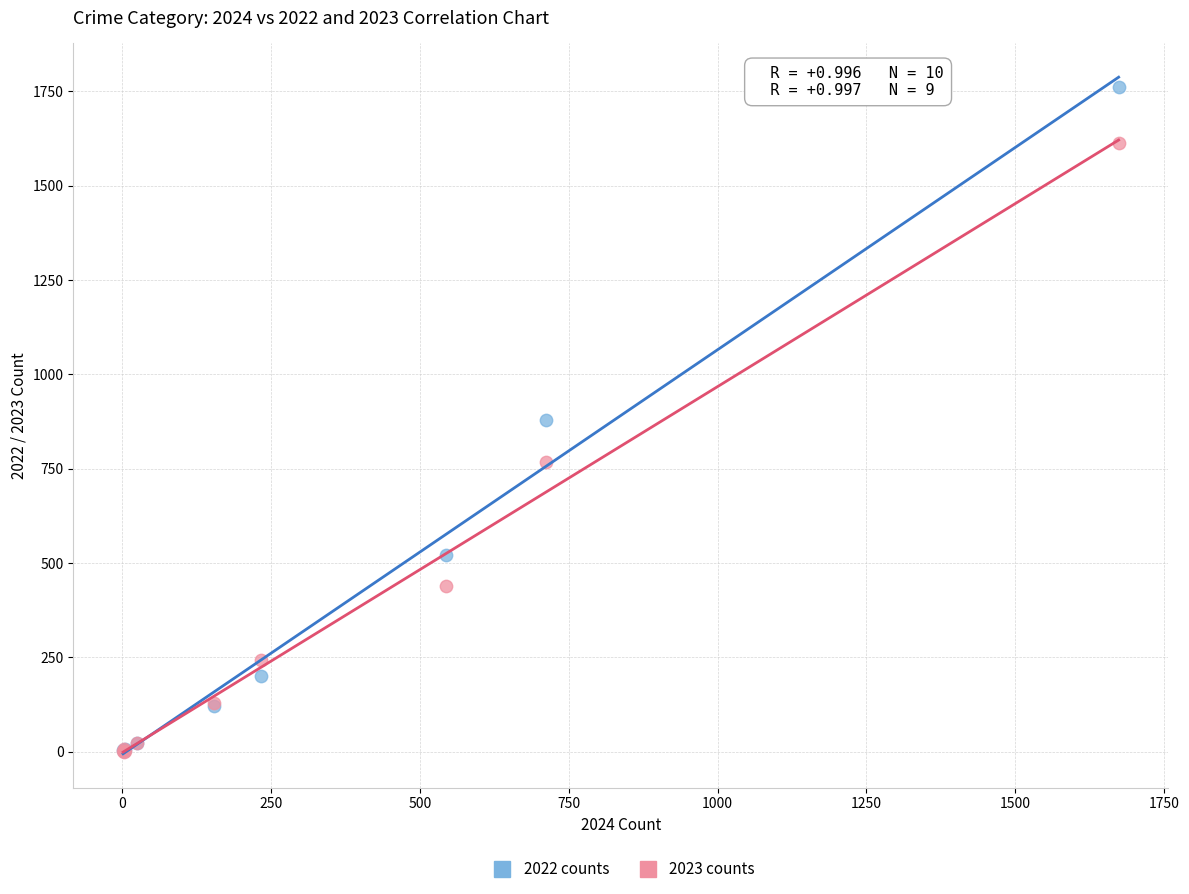

In the 2023 counts series, what Y value is closest to 806?

767